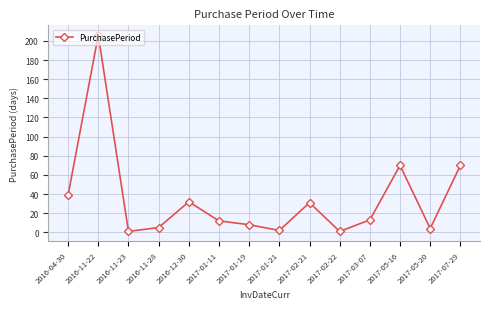

How many data points are less than 13?

7